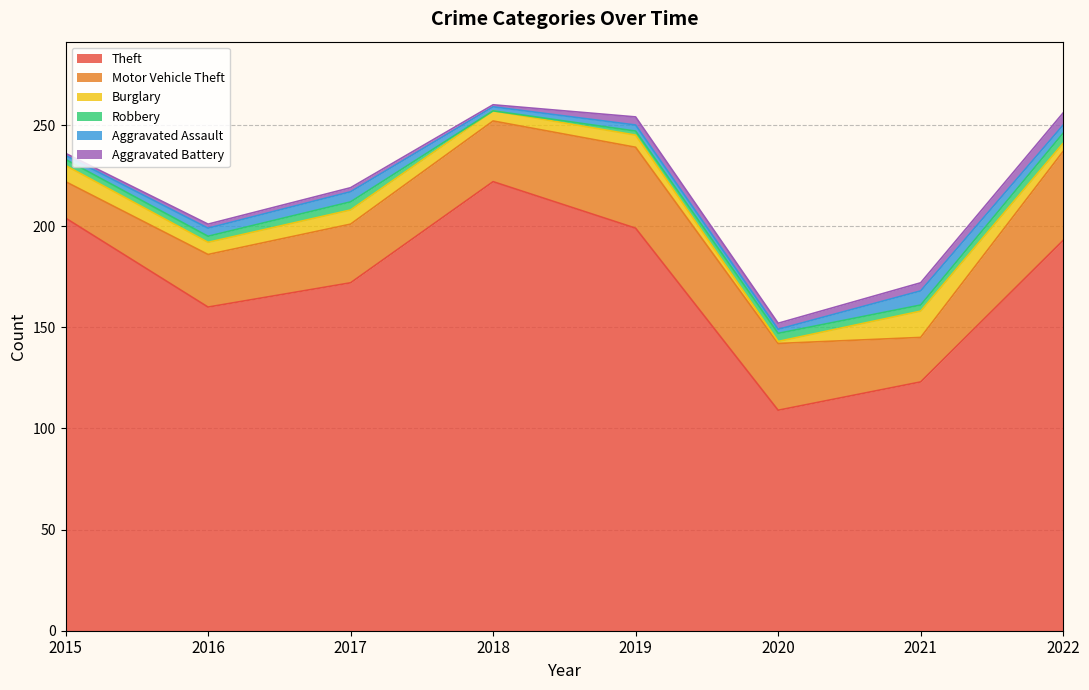

What are all the series names shown in the legend?

Theft, Motor Vehicle Theft, Burglary, Robbery, Aggravated Assault, Aggravated Battery